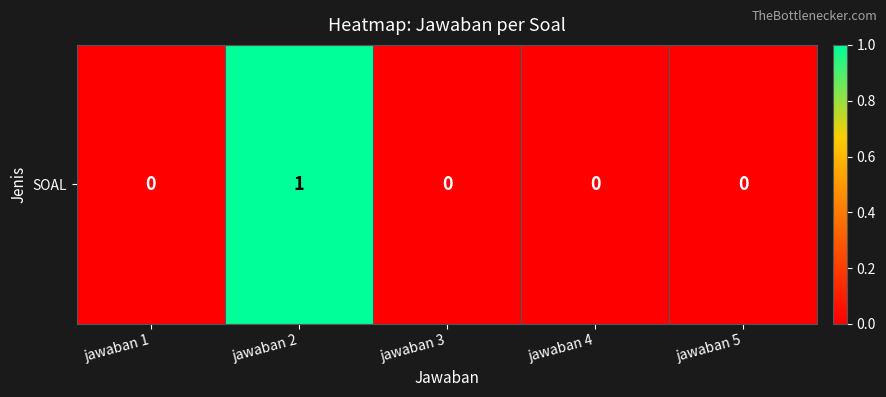

Reading left to right, transcribe all the data shown in this chart.

jawaban 1=0	jawaban 2=1	jawaban 3=0	jawaban 4=0	jawaban 5=0